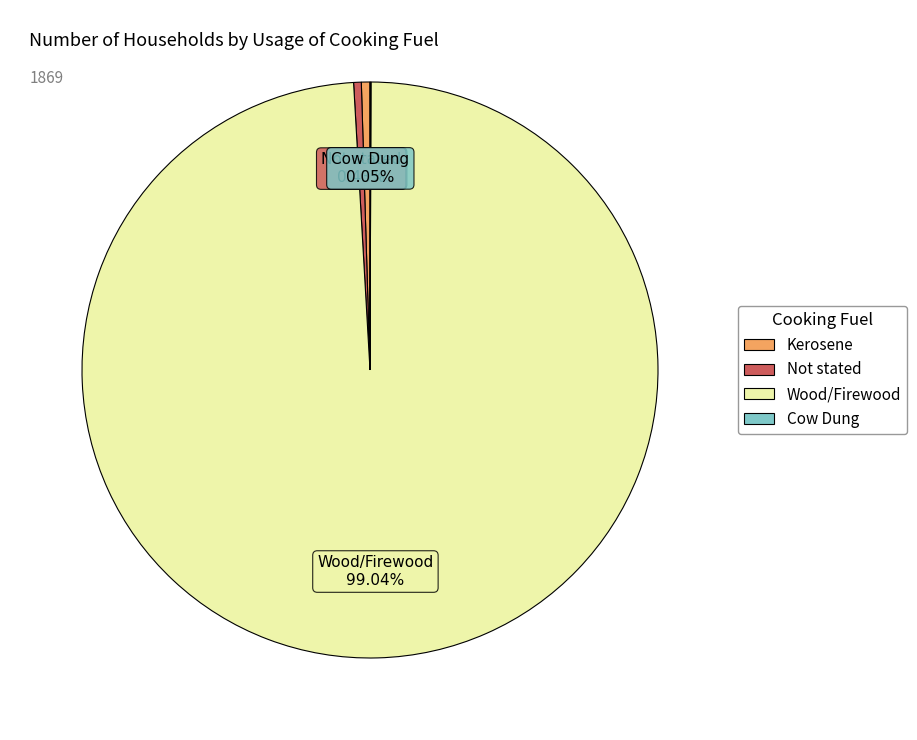

What is the majority slice?

Wood/Firewood